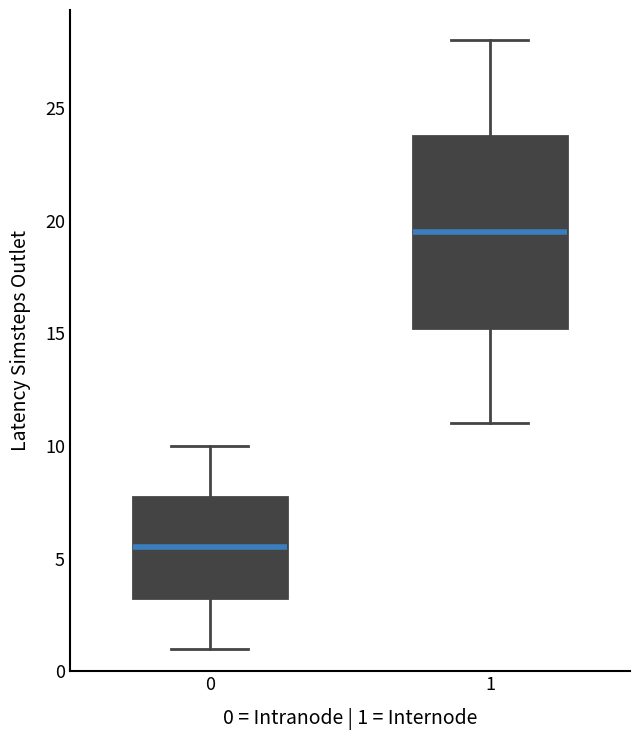

Reading left to right, transcribe this box plot: for each box, give where its median line is, the range the box spans, and where its two whiskers end, as read against the y-axis. The values are not printed on the chart, so give them approximately, as read against the axis.

0: median 5.5, box 3.5 to 8.0, whiskers 1.0 to 10.0
1: median 19.5, box 15.5 to 24.0, whiskers 11.0 to 28.0